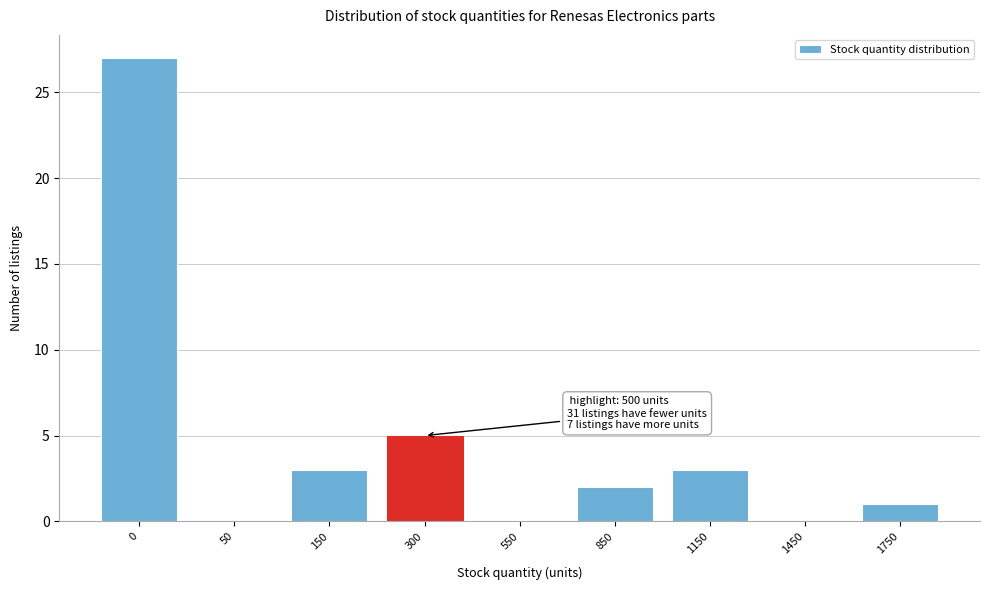

Reading left to right, list all the values displayed in this chart.

0=27	50=0	150=3	300=5	550=0	850=2	1150=3	1450=0	1750=1